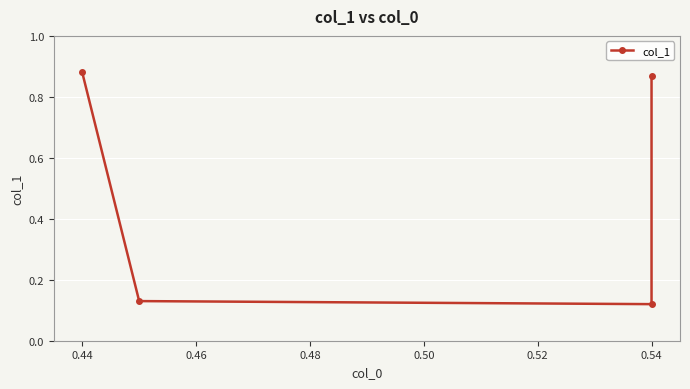

Which has a higher value, 0.54 or 0.44?

0.44